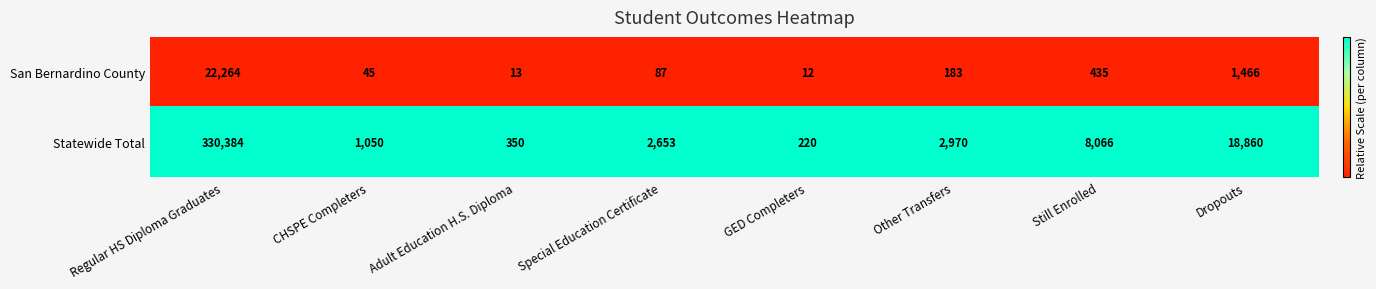

How many series are shown in this chart?

2